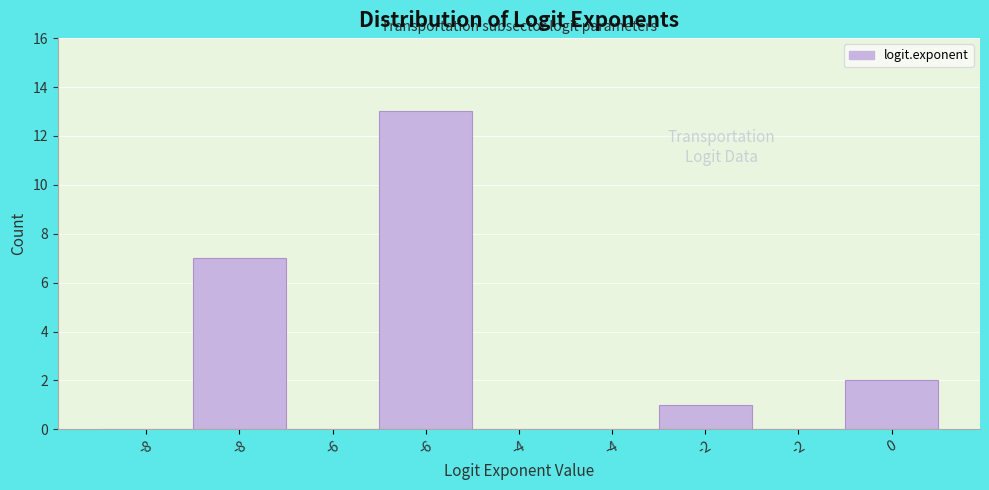

How many data points does each series have?

9